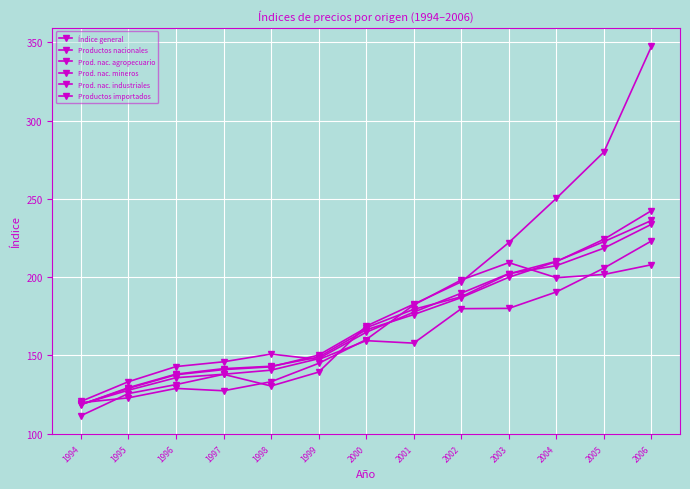

How many data points in Prod. nac. agropecuario are above 157?

7